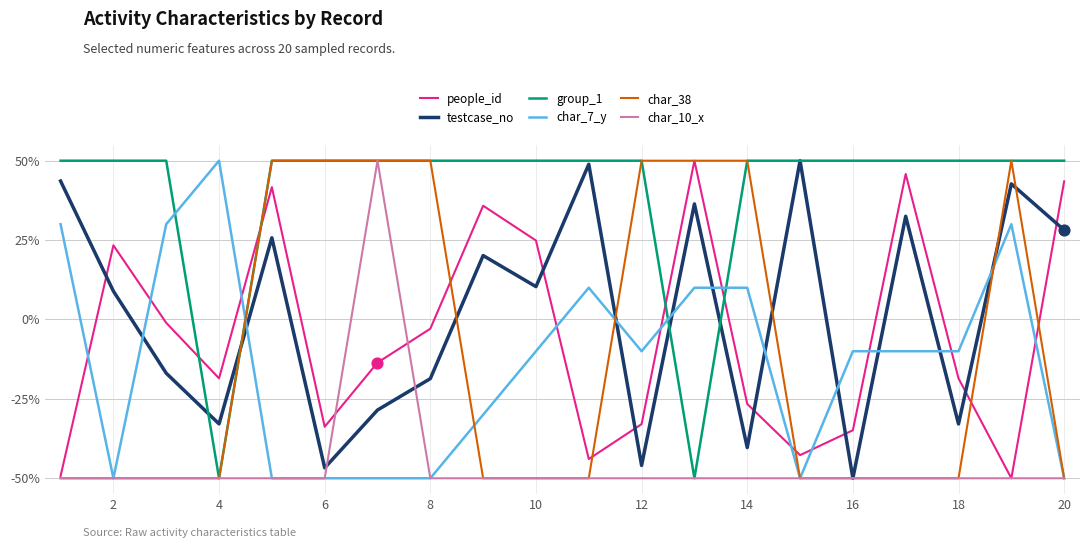

Which series ends up on top after the final intersection of char_7_y and group_1?

group_1